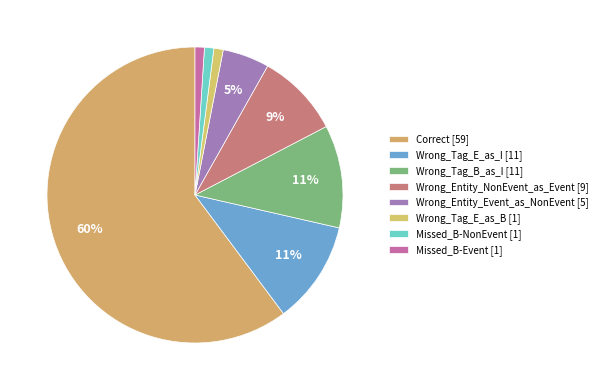

What is the change in value from Correct to Wrong_Entity_Event_as_NonEvent?

-54